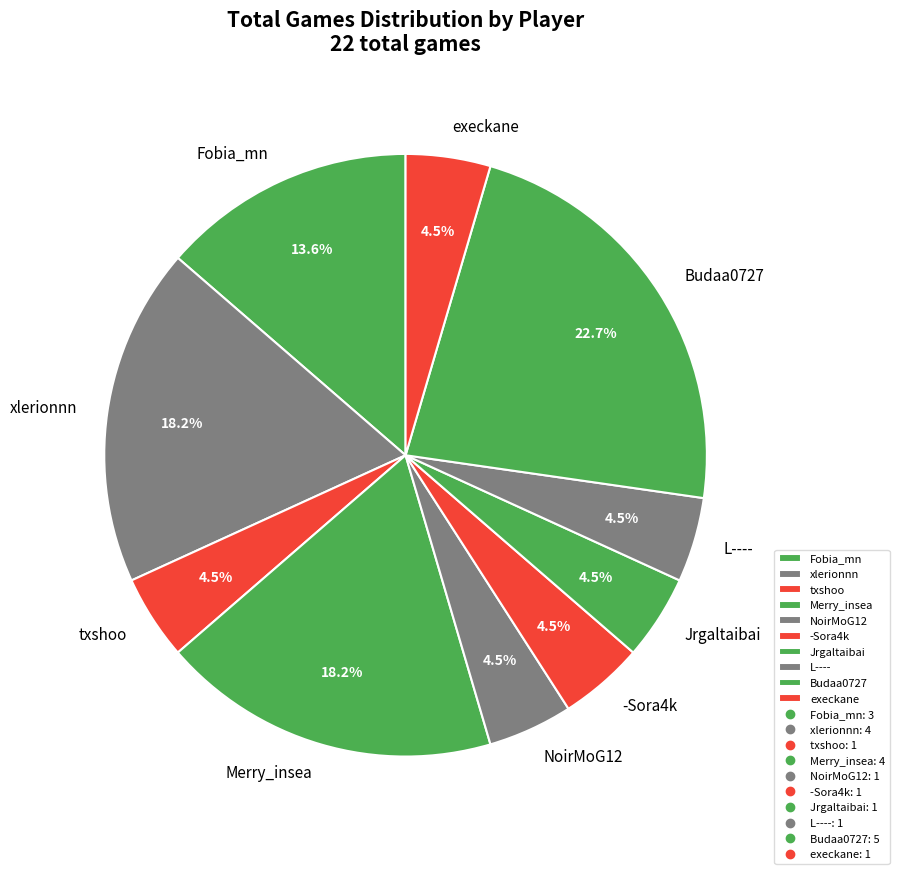

To the nearest percent, what is the difference between the execkane and Budaa0727 slice percentages?

18%